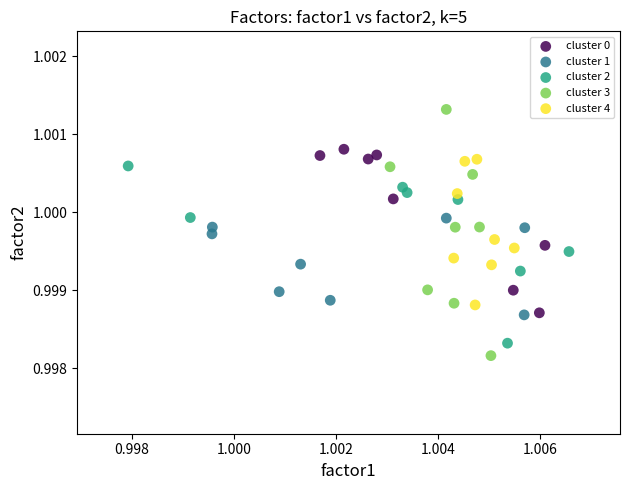

Which series reaches the maximum Y coordinate?

cluster 3